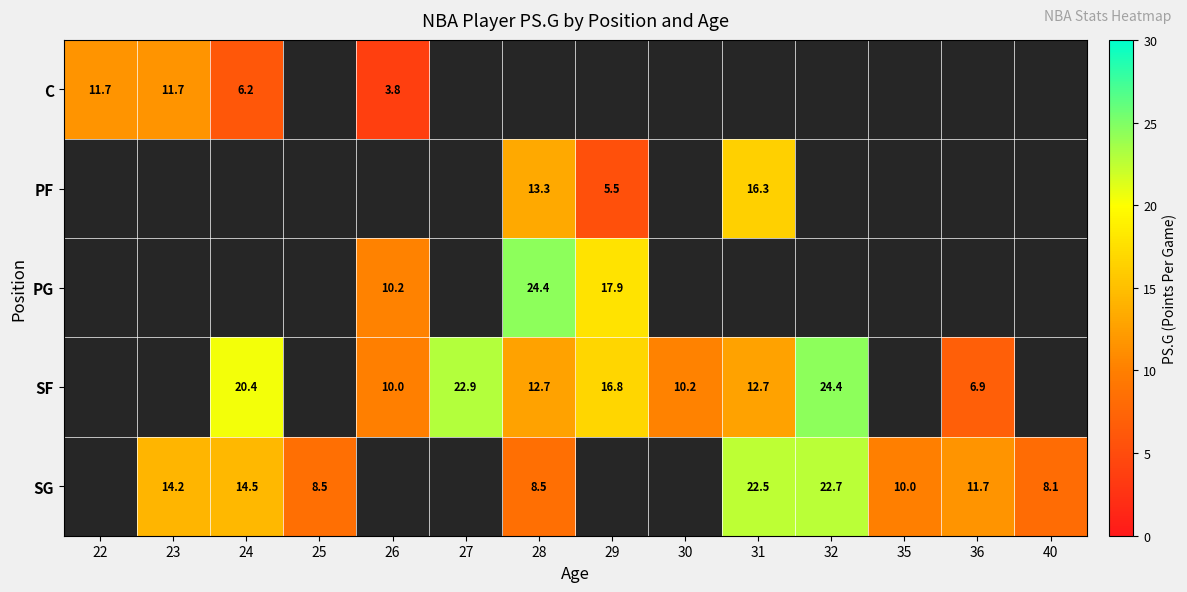

Between 32 and 28, which is larger?

28